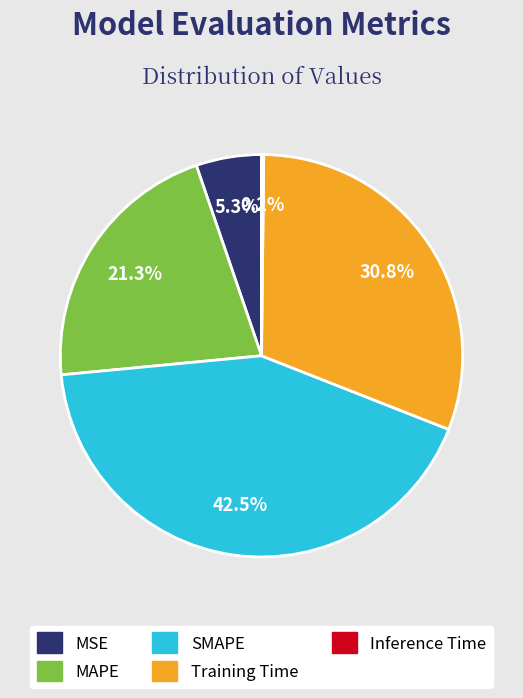

Between MAPE and MSE, which is larger?

MAPE